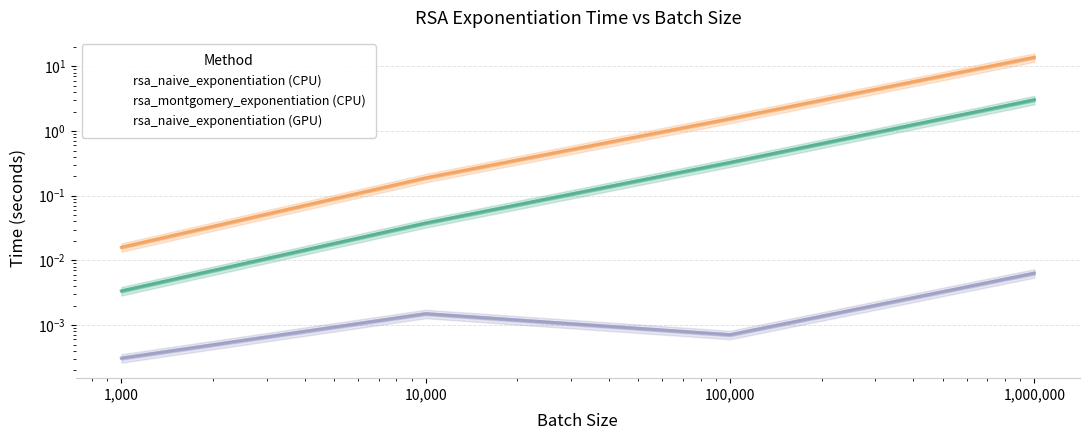

What is the spread (max minus min) of values at 100,000?

1.6